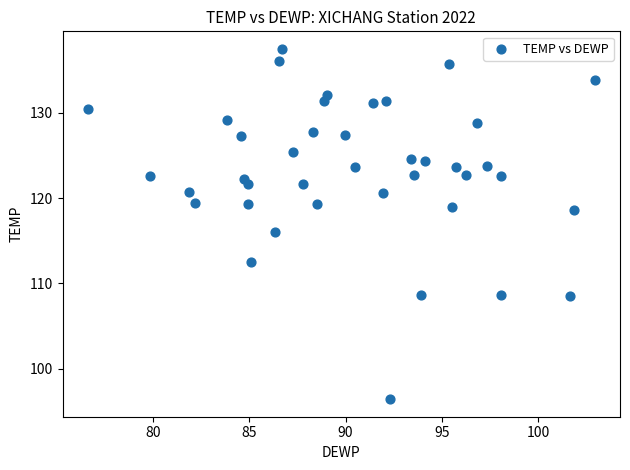

What is the range of X values (max minus min)?

26.3